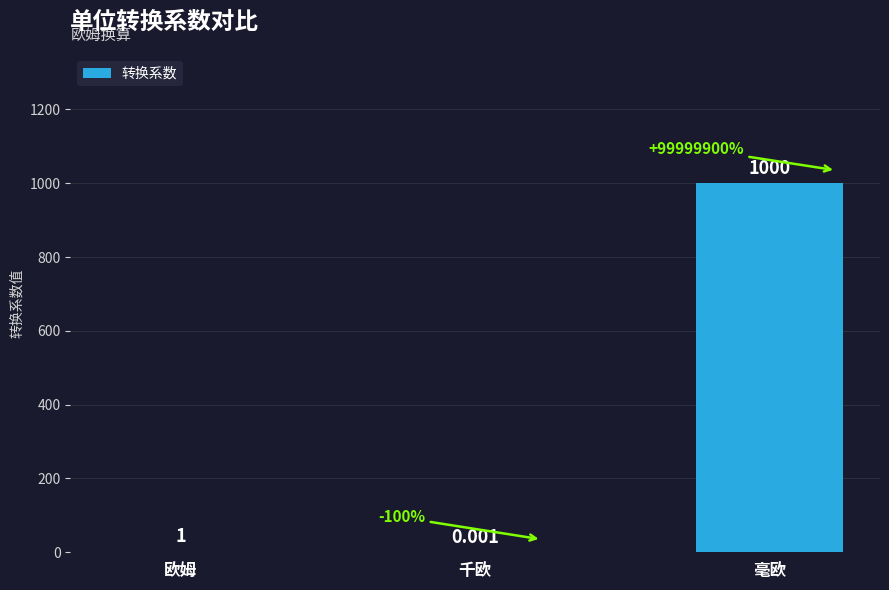

Where is the data nearest to the value 500?

欧姆